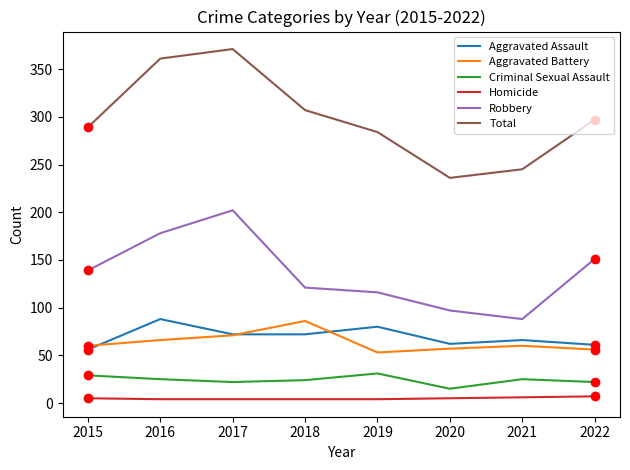

The value of Homicide at 2020 is 5. True or false?

True